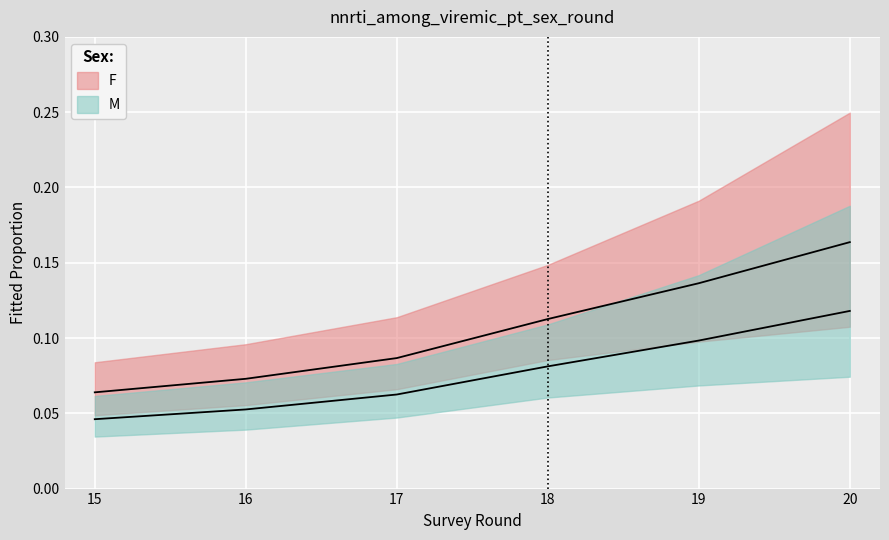

Reading left to right, list all the values displayed in this chart.

F: 15=0.1	16=0.1	17=0.1	18=0.1	19=0.1	20=0.2
M: 15=0.0	16=0.1	17=0.1	18=0.1	19=0.1	20=0.1